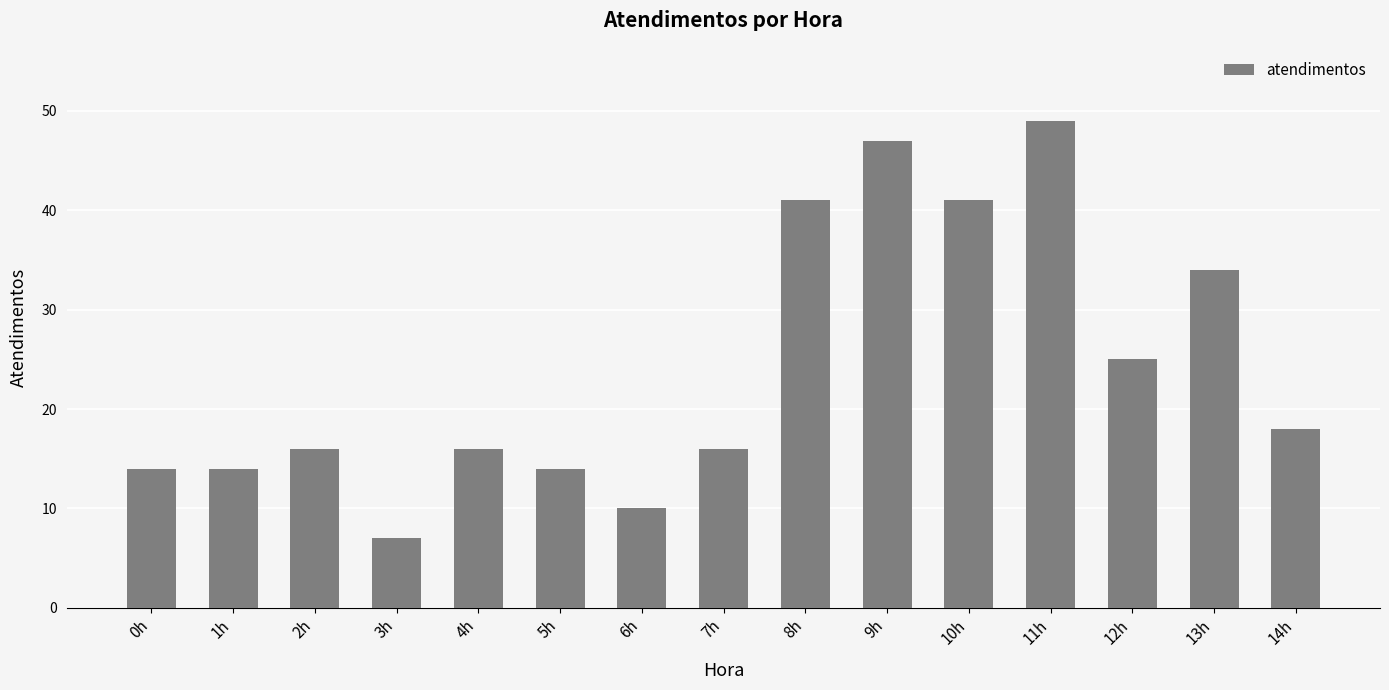

What position from the left is 7h?

8